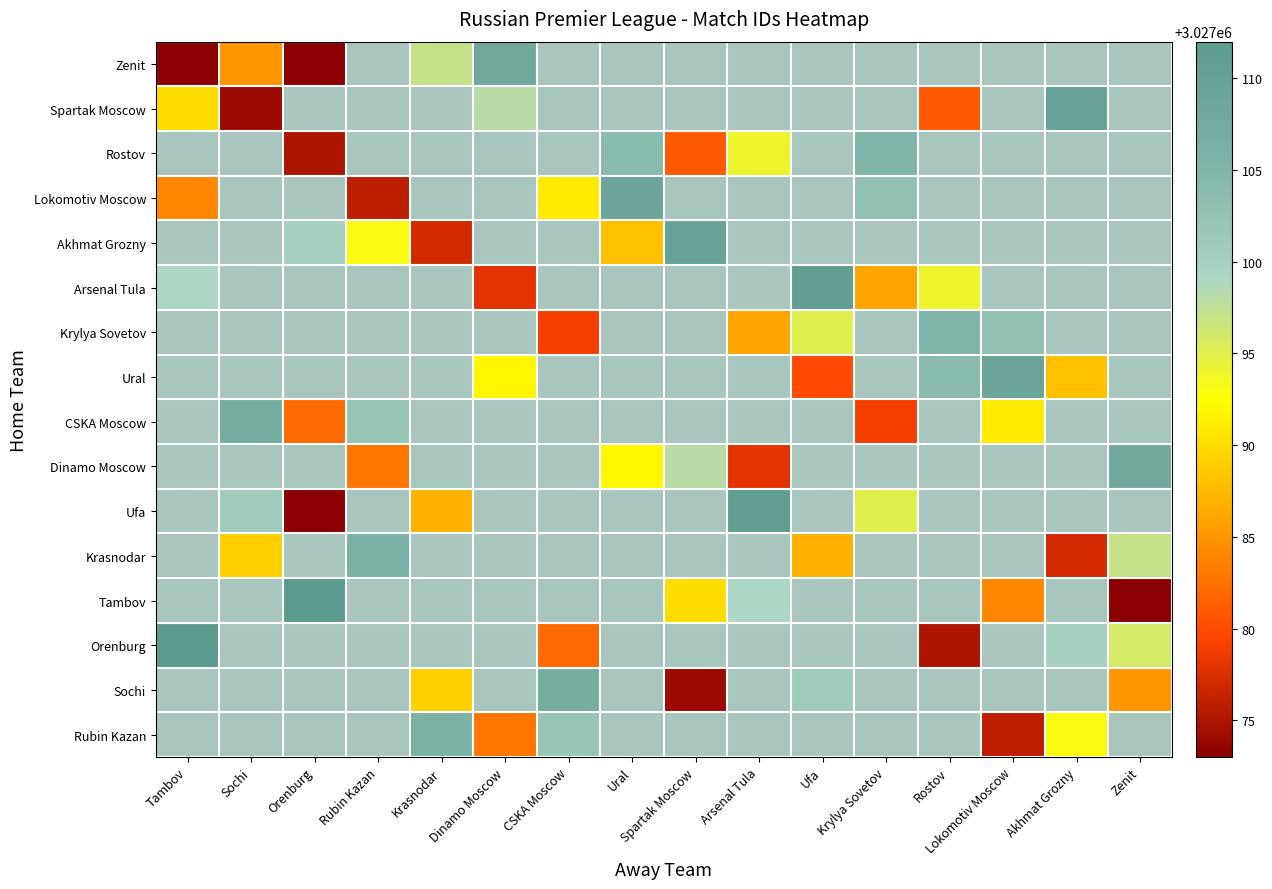

Between Sochi and Spartak Moscow, which is larger?

Spartak Moscow